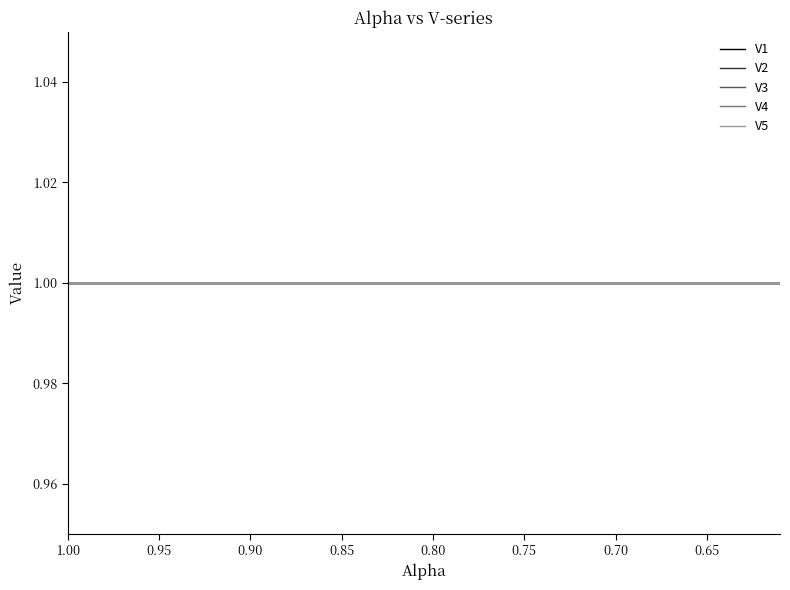

True or false: alpha and V2 intersect in this chart.

False